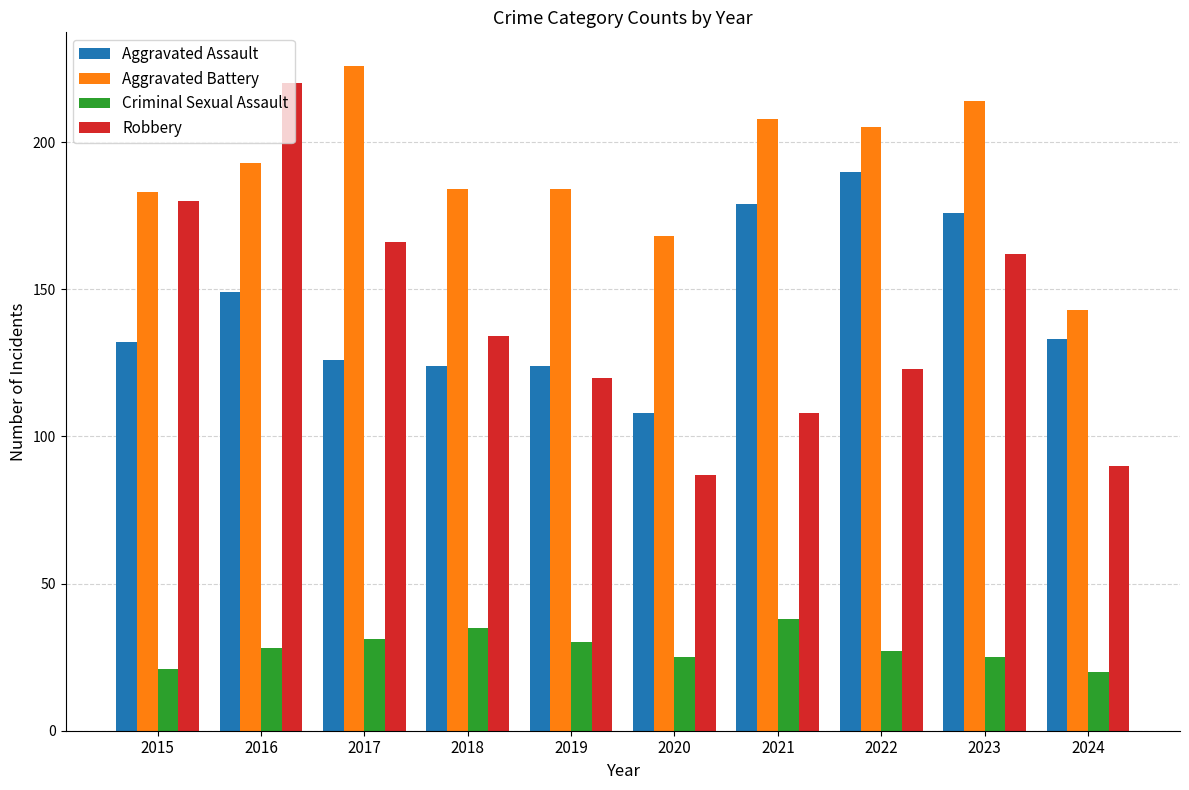

What is the minimum value for Aggravated Battery?

143